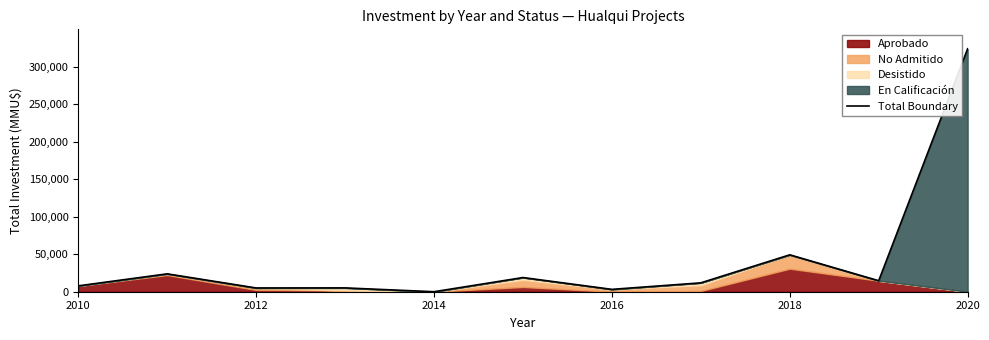

What is the sum of all values?

463536